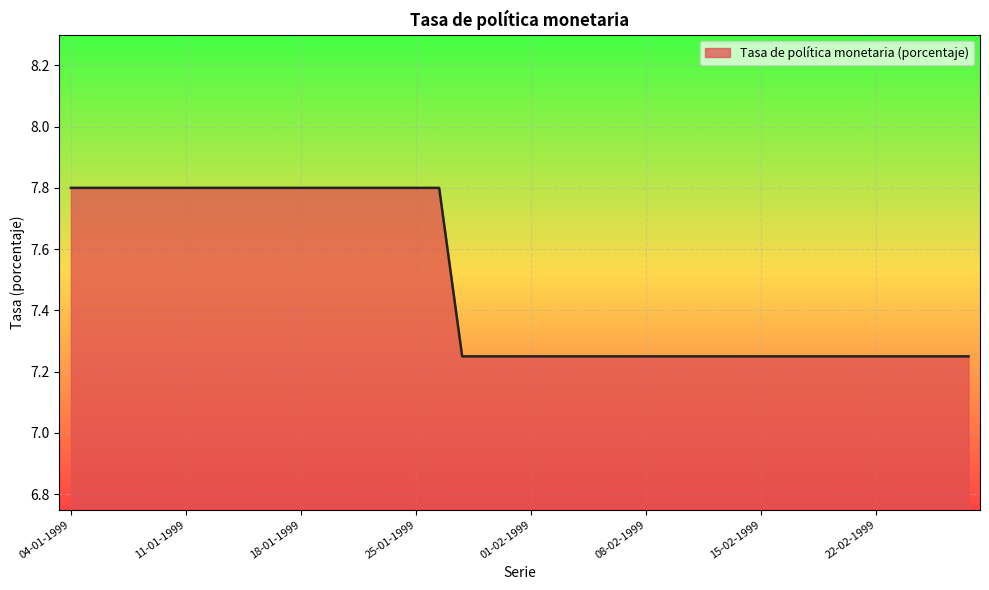

What is the maximum value shown in the chart?

7.8